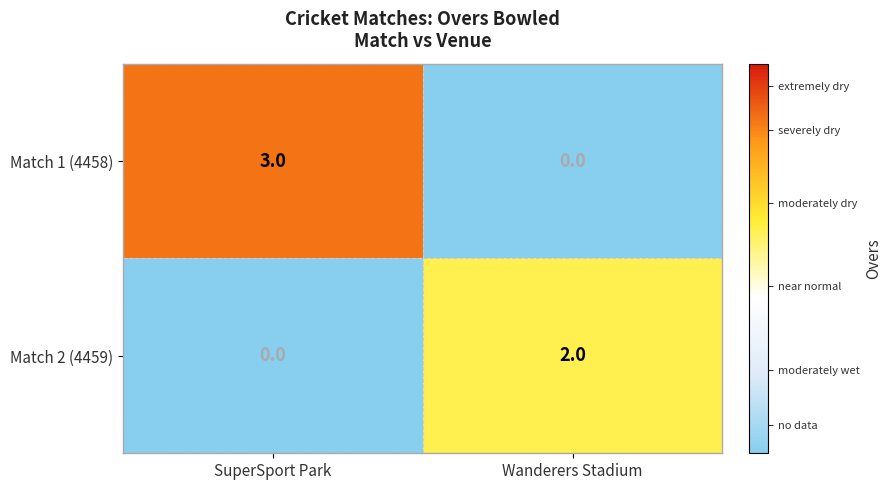

What is the sum of the Match 1 (4458) values at Wanderers Stadium and SuperSport Park?

3